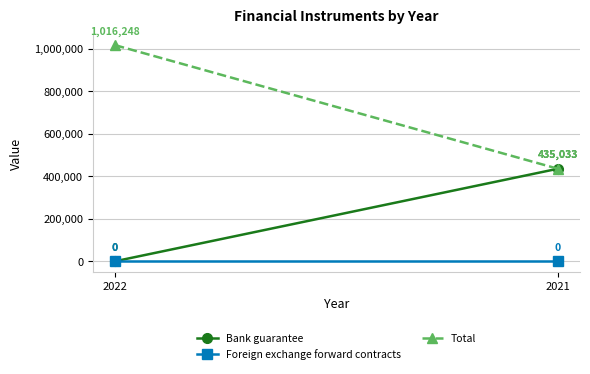

Reading right to left, transcribe all the data shown in this chart.

Bank guarantee: 2021=435033	2022=0
Foreign exchange forward contracts: 2021=0	2022=0
Total: 2021=435033	2022=1016248